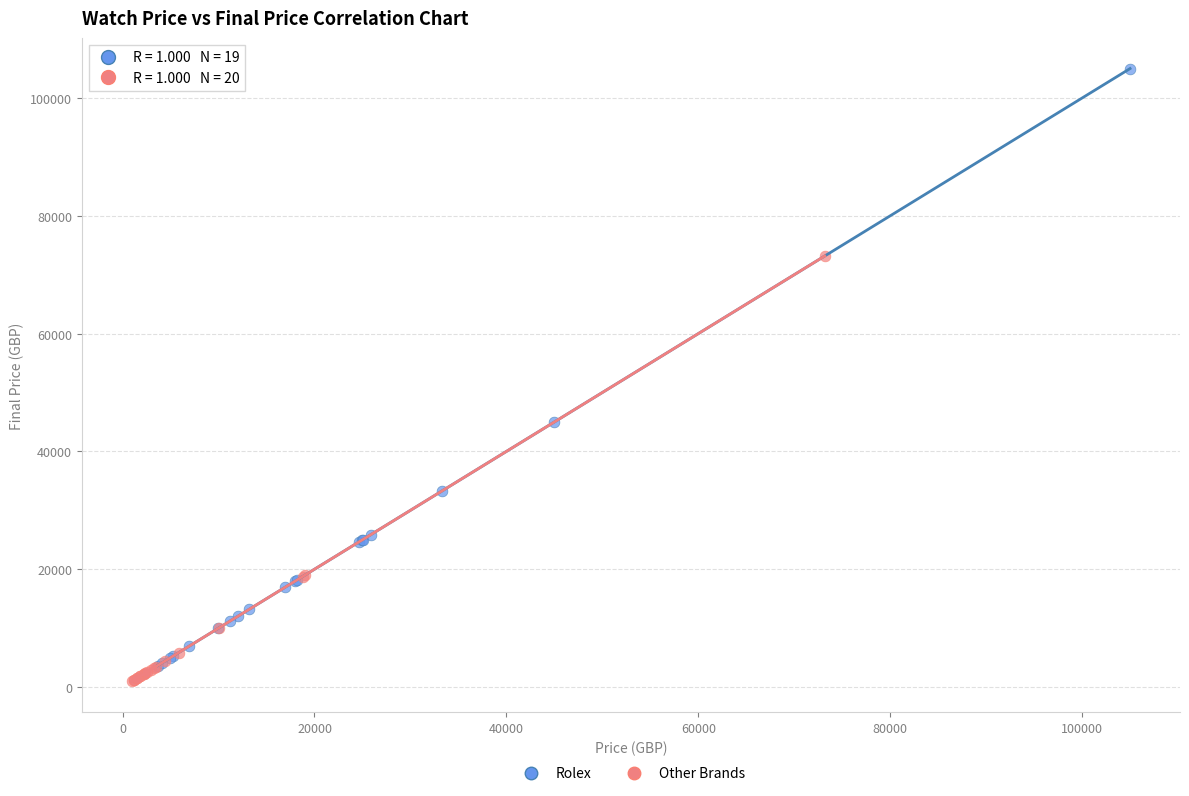

Which series has the largest Y range (max minus min)?

Rolex